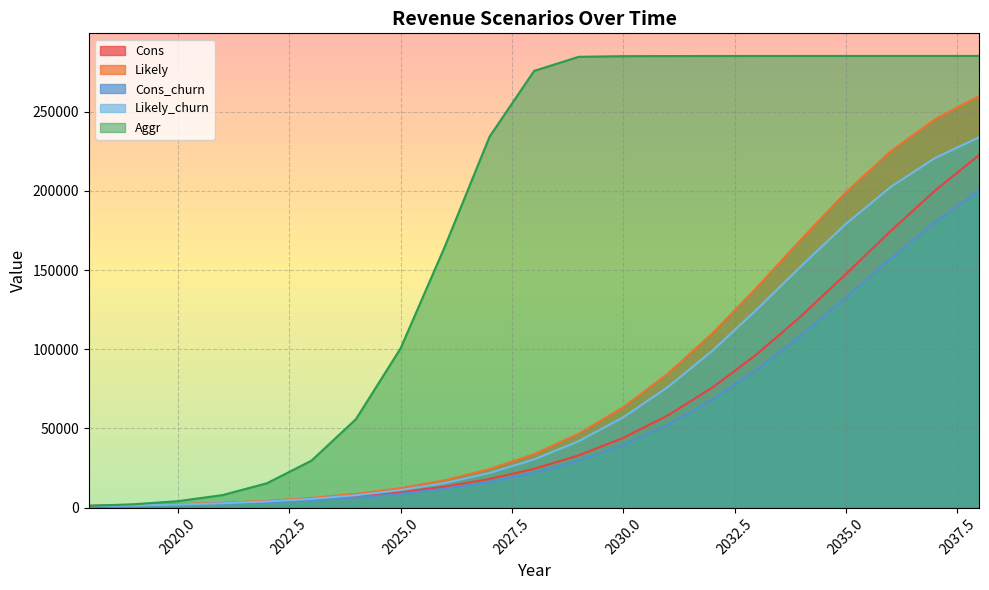

Reading right to left, extract all data points from this chart.

Cons: 2038=222708	2037=200088	2036=174420	2035=147444	2034=121044	2033=96816	2032=75732	2031=58188	2030=44064	2029=33012	2028=24528	2027=18108	2026=13308	2025=9756	2024=7128	2023=5220	2022=3816	2021=2796	2020=2064	2019=1536	2018=1152
Likely: 2038=259896	2037=245172	2036=224760	2035=198984	2034=169512	2033=138960	2032=109992	2031=84504	2030=63372	2029=46644	2028=33864	2027=24336	2026=17352	2025=12324	2024=8724	2023=6168	2022=4356	2021=3084	2020=2196	2019=1584	2018=1152
Cons_churn: 2038=200436	2037=180072	2036=156972	2035=132696	2034=108936	2033=87132	2032=68148	2031=52368	2030=39648	2029=29700	2028=22068	2027=16296	2026=11976	2025=8772	2024=6408	2023=4692	2022=3432	2021=2508	2020=1848	2019=1380	2018=1032
Likely_churn: 2038=233904	2037=220644	2036=202284	2035=179076	2034=152556	2033=125064	2032=98988	2031=76044	2030=57024	2029=41976	2028=30468	2027=21900	2026=15612	2025=11088	2024=7848	2023=5544	2022=3912	2021=2772	2020=1968	2019=1416	2018=1032
Aggr: 2038=285120	2037=285120	2036=285120	2035=285108	2034=285108	2033=285096	2032=285072	2031=285036	2030=284964	2029=284556	2028=275676	2027=234204	2026=165120	2025=100476	2024=55920	2023=29676	2022=15408	2021=7932	2020=4104	2019=2148	2018=1152